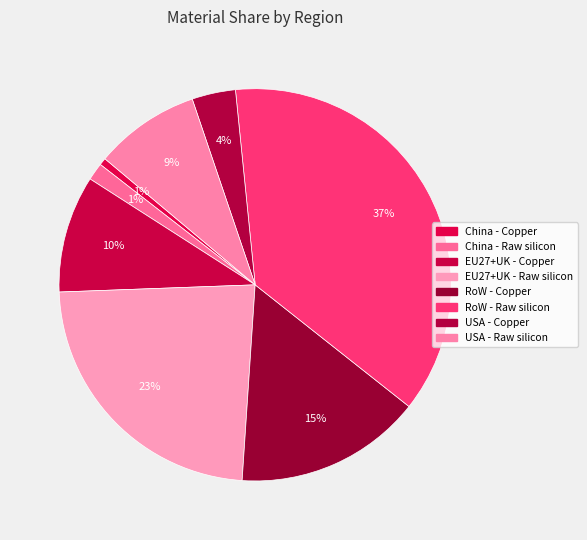

How many segments does this pie chart have?

8